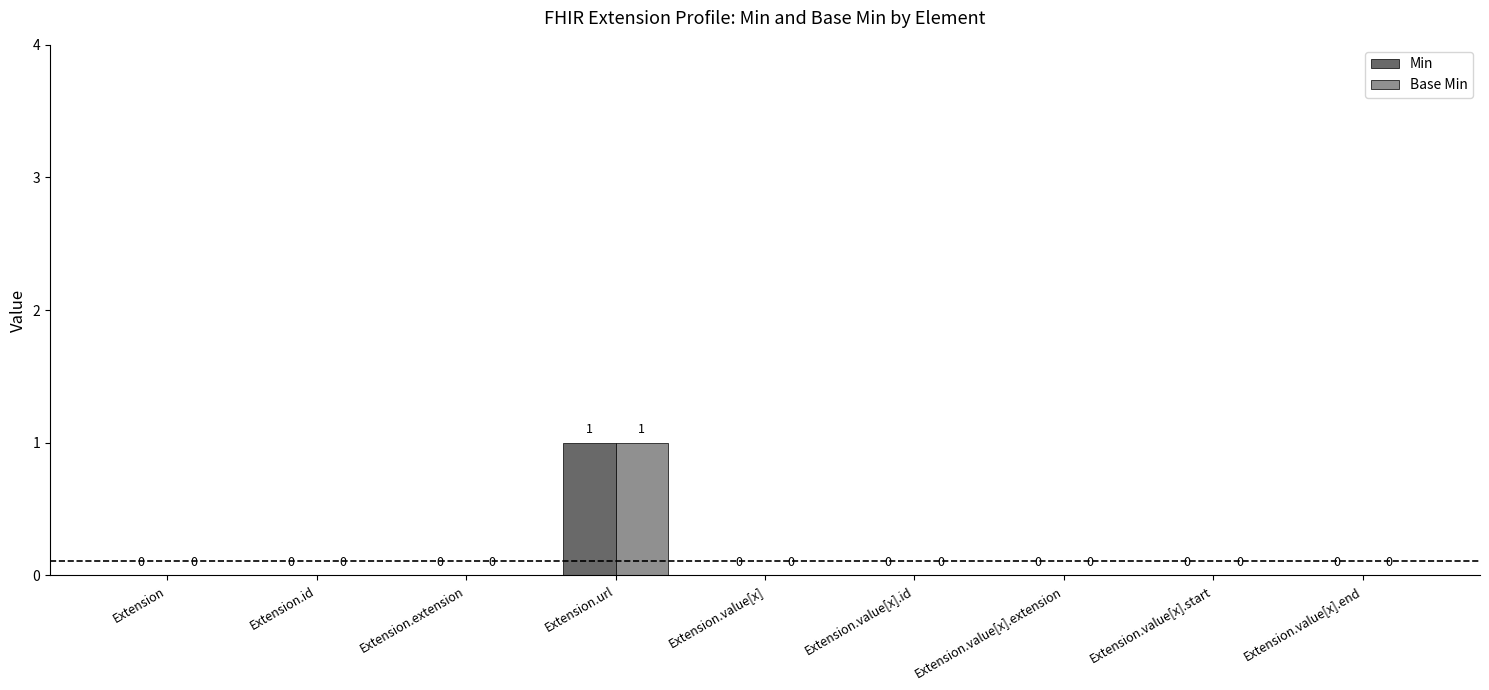

At which category is the sum across all series the highest?

Extension.url